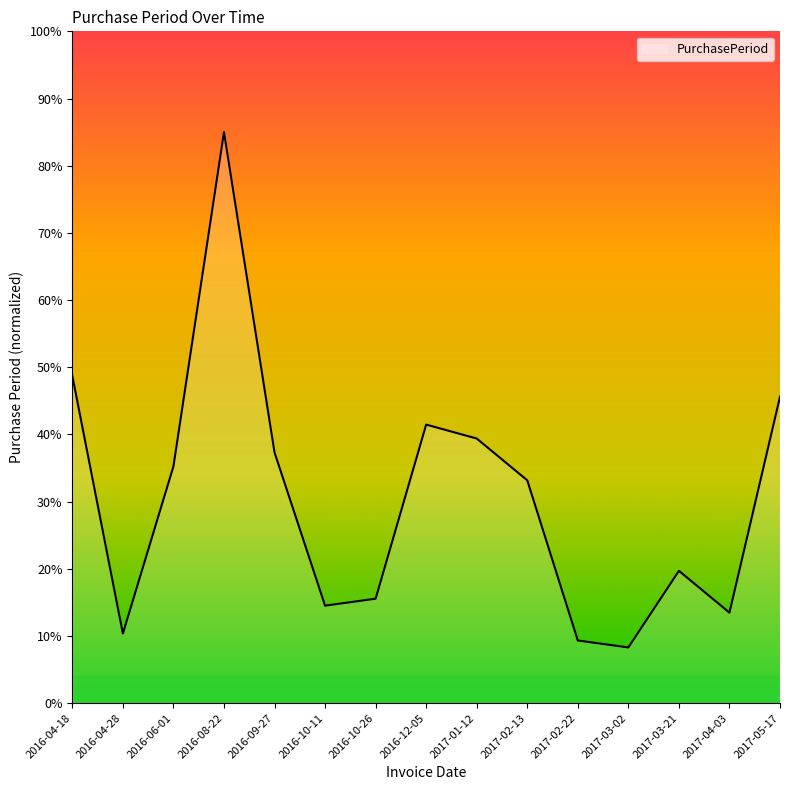

What is the maximum value shown in the chart?

85.0